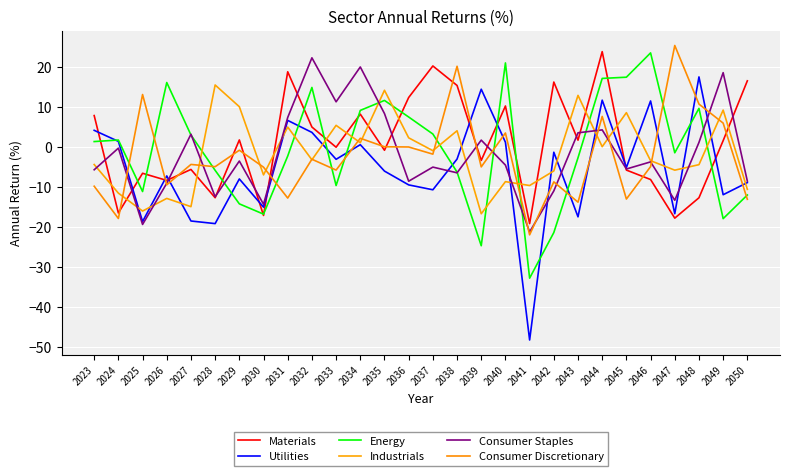

The value of Consumer Staples at 2044 is 5.8. True or false?

False